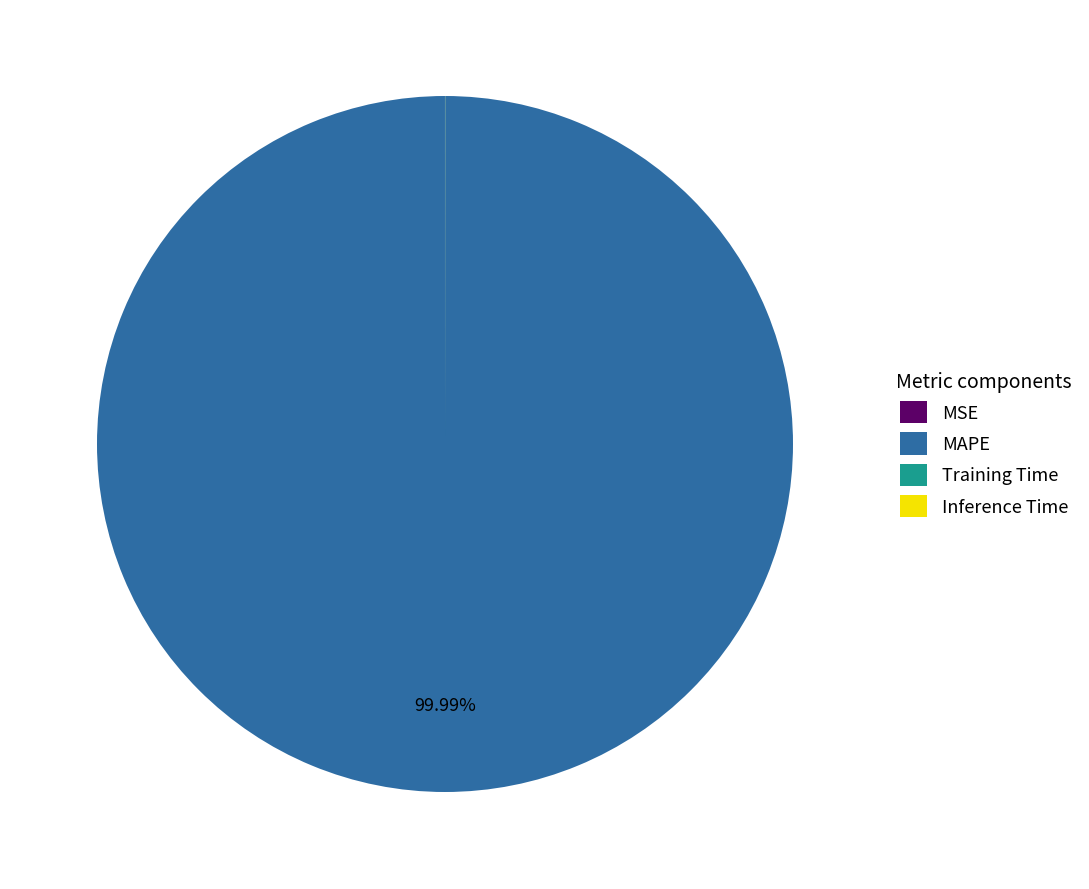

Which slice is the largest?

MAPE